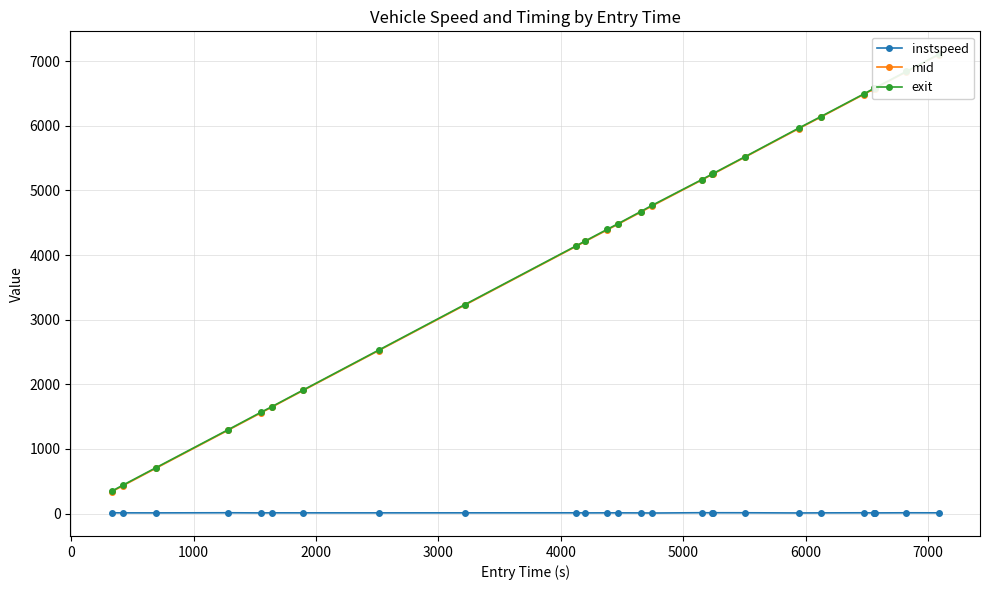

Rank the series by their maximum value, from highest to lowest.

exit, mid, instspeed